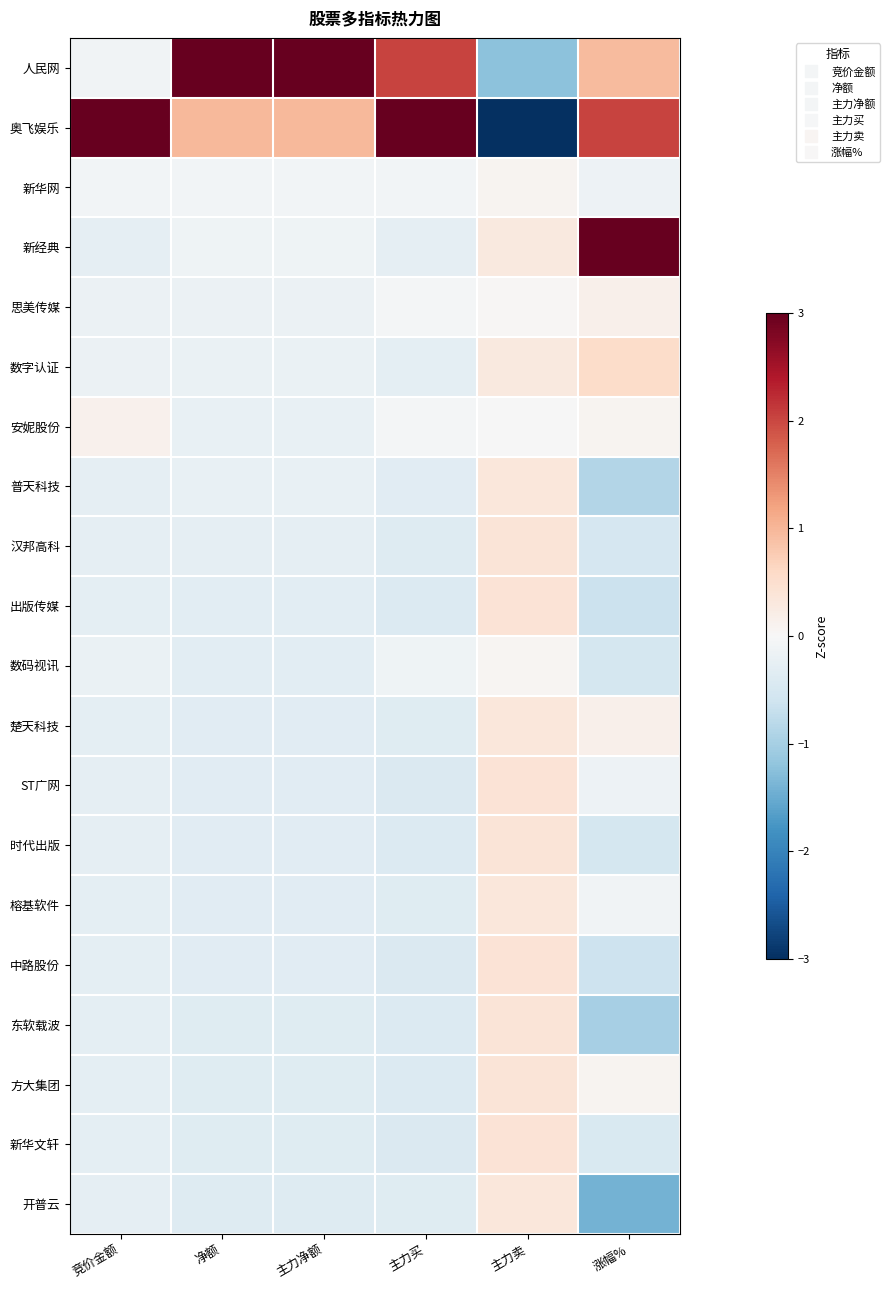

Reading left to right, what are all the values shown in this chart?

人民网: 竞价金额=-0.1	净额=3.0	主力净额=3.0	主力买=2.0	主力卖=-1.2	涨幅%=1.0
奥飞娱乐: 竞价金额=3.0	净额=1.0	主力净额=1.0	主力买=3.0	主力卖=-3.0	涨幅%=2.0
新华网: 竞价金额=-0.1	净额=-0.1	主力净额=-0.1	主力买=-0.1	主力卖=0.1	涨幅%=-0.1
新经典: 竞价金额=-0.3	净额=-0.1	主力净额=-0.1	主力买=-0.3	主力卖=0.3	涨幅%=3.0
思美传媒: 竞价金额=-0.2	净额=-0.2	主力净额=-0.2	主力买=-0.1	主力卖=0.0	涨幅%=0.1
数字认证: 竞价金额=-0.2	净额=-0.2	主力净额=-0.2	主力买=-0.3	主力卖=0.3	涨幅%=0.6
安妮股份: 竞价金额=0.1	净额=-0.2	主力净额=-0.2	主力买=-0.1	主力卖=-0.0	涨幅%=0.1
普天科技: 竞价金额=-0.3	净额=-0.2	主力净额=-0.2	主力买=-0.3	主力卖=0.3	涨幅%=-0.9
汉邦高科: 竞价金额=-0.3	净额=-0.3	主力净额=-0.3	主力买=-0.4	主力卖=0.4	涨幅%=-0.5
出版传媒: 竞价金额=-0.3	净额=-0.3	主力净额=-0.3	主力买=-0.4	主力卖=0.4	涨幅%=-0.7
数码视讯: 竞价金额=-0.2	净额=-0.3	主力净额=-0.3	主力买=-0.1	主力卖=0.1	涨幅%=-0.5
楚天科技: 竞价金额=-0.3	净额=-0.3	主力净额=-0.3	主力买=-0.4	主力卖=0.3	涨幅%=0.2
ST广网: 竞价金额=-0.3	净额=-0.3	主力净额=-0.3	主力买=-0.4	主力卖=0.4	涨幅%=-0.2
时代出版: 竞价金额=-0.3	净额=-0.3	主力净额=-0.3	主力买=-0.4	主力卖=0.4	涨幅%=-0.5
榕基软件: 竞价金额=-0.3	净额=-0.3	主力净额=-0.3	主力买=-0.4	主力卖=0.3	涨幅%=-0.1
中路股份: 竞价金额=-0.3	净额=-0.4	主力净额=-0.4	主力买=-0.4	主力卖=0.4	涨幅%=-0.6
东软载波: 竞价金额=-0.3	净额=-0.4	主力净额=-0.4	主力买=-0.4	主力卖=0.4	涨幅%=-1.0
方大集团: 竞价金额=-0.3	净额=-0.4	主力净额=-0.4	主力买=-0.4	主力卖=0.4	涨幅%=0.1
新华文轩: 竞价金额=-0.3	净额=-0.4	主力净额=-0.4	主力买=-0.4	主力卖=0.4	涨幅%=-0.5
开普云: 竞价金额=-0.3	净额=-0.4	主力净额=-0.4	主力买=-0.4	主力卖=0.3	涨幅%=-1.4